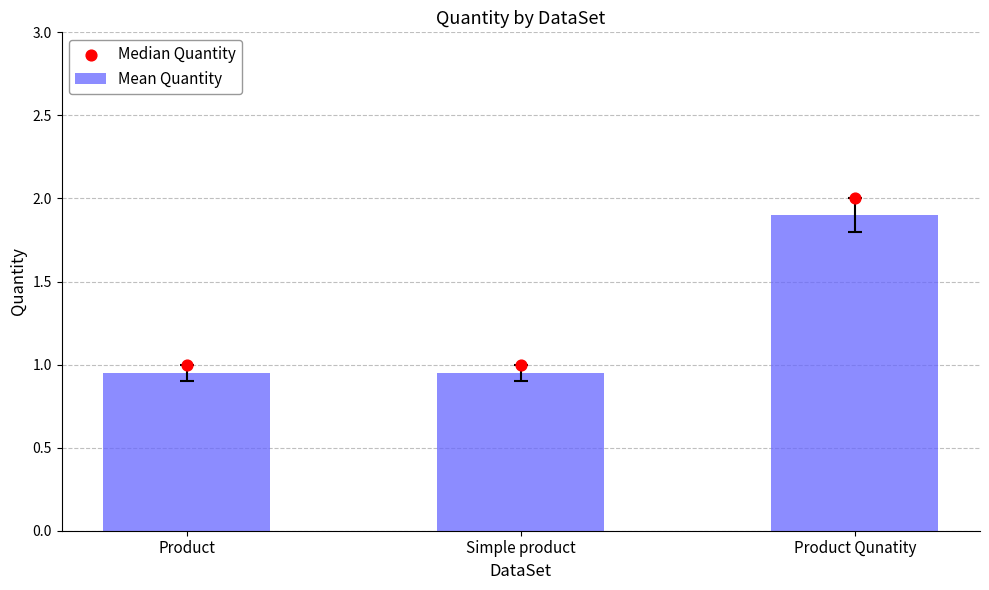

What is the total value across all series at Product Qunatity?

3.9